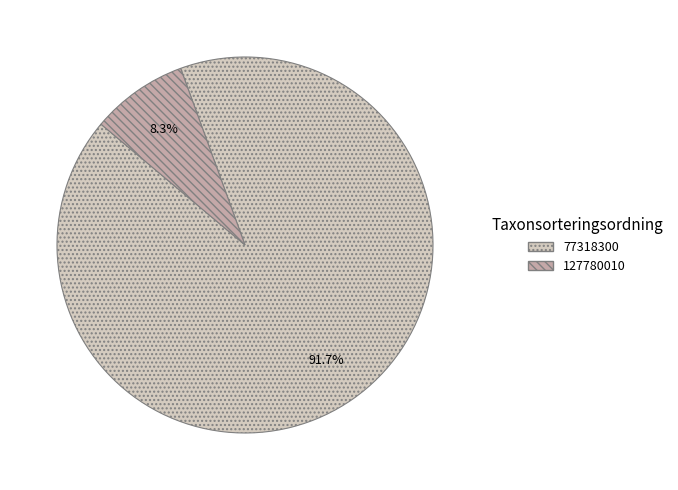

Between 77318300 and 127780010, which is larger?

77318300